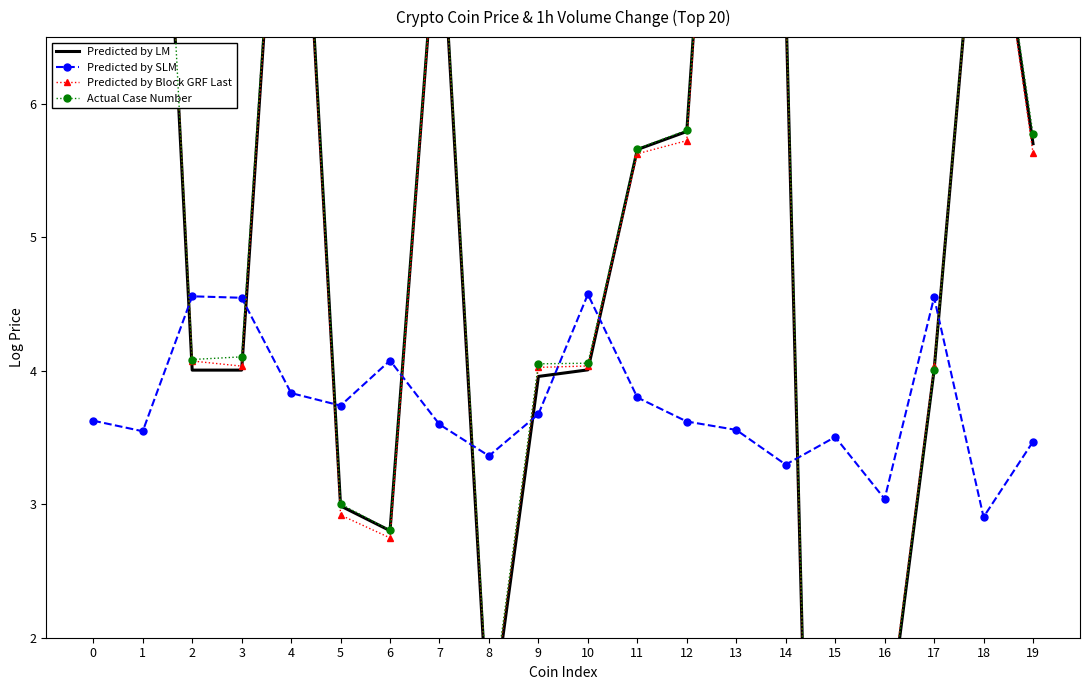

At which label is Actual Case Number closest to 3?

5